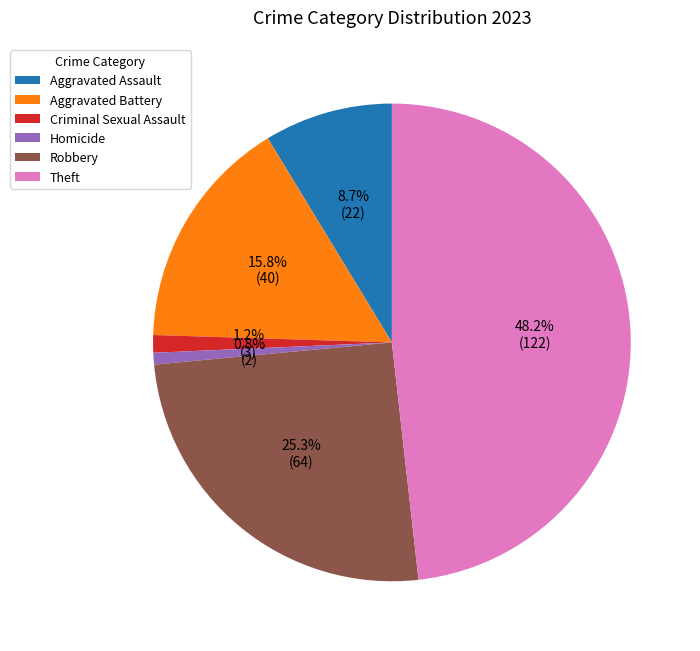

Which has a higher value, Aggravated Assault or Robbery?

Robbery